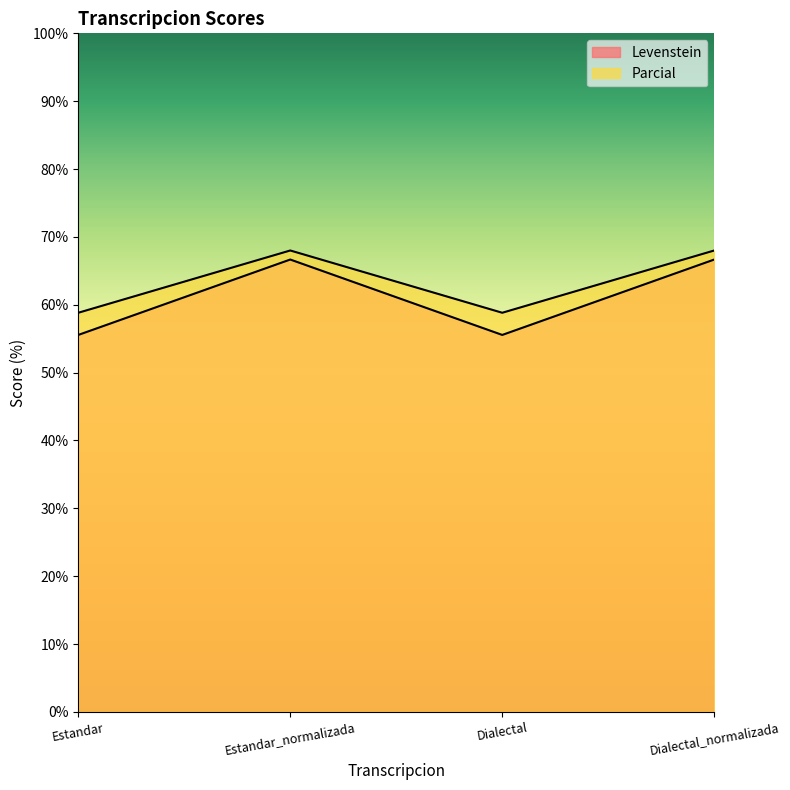

Does the chart display data point markers on the line(s)?

No